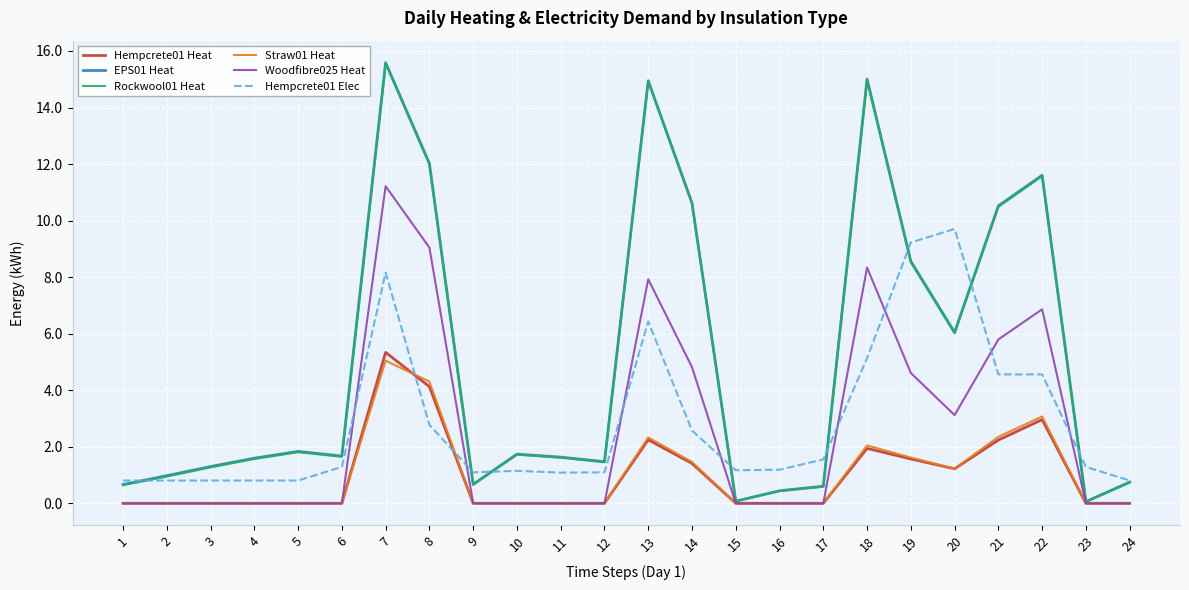

What is the greatest value displayed?

15.6